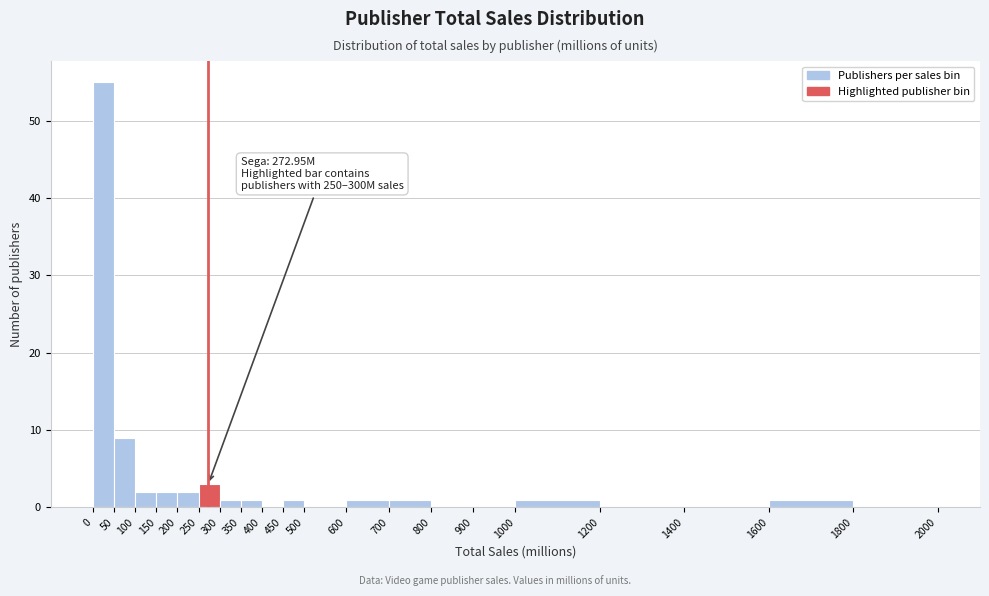

Over which range of the x-axis is the bar tallest?

0 to 50